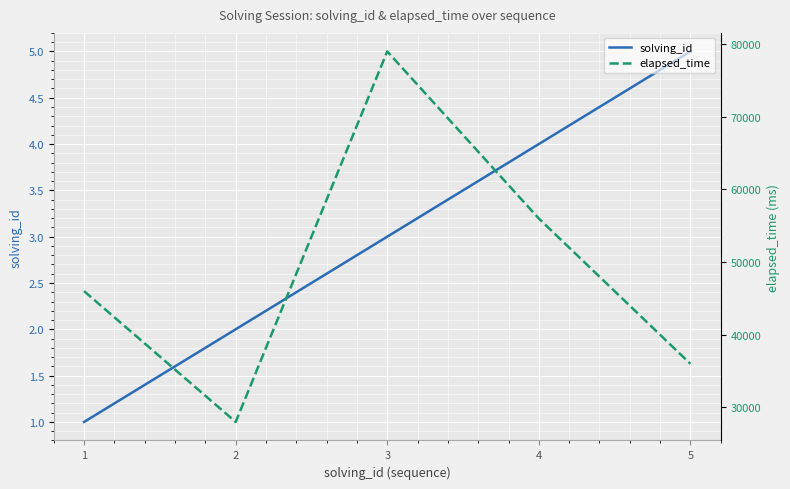

What is the value of the solving_id point at the 4th from the left?

4